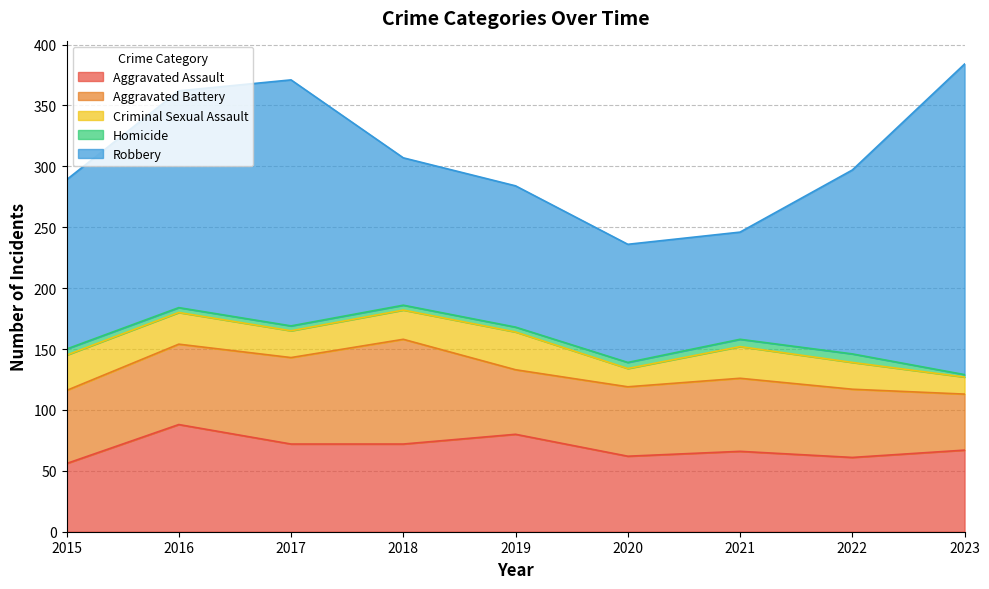

Which series has the largest total across all categories?

Robbery